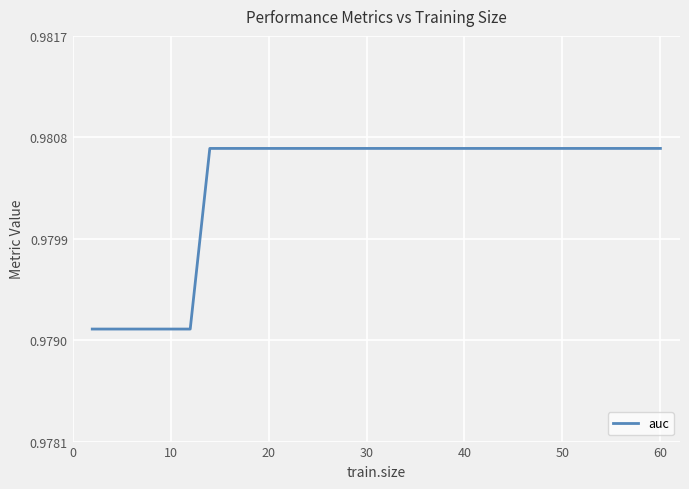

Does the chart have visible grid lines?

Yes